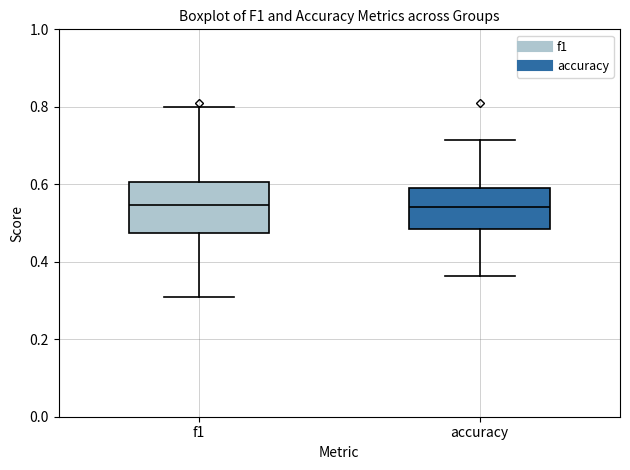

Which box is the tallest, from its lower edge to its upper edge?

f1